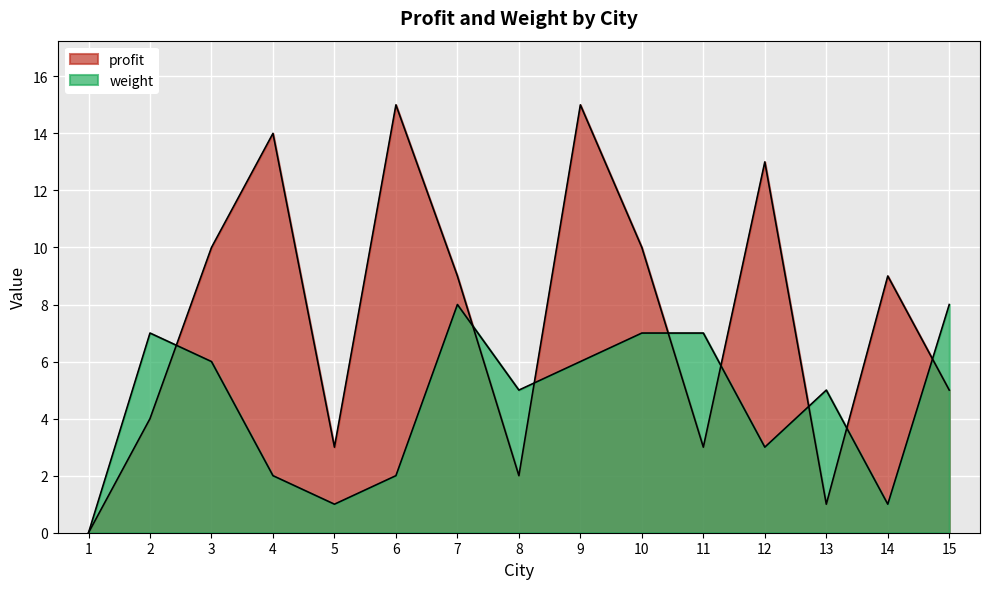

In profit, how many points are lower than both neighbors (excluding endpoints)?

4